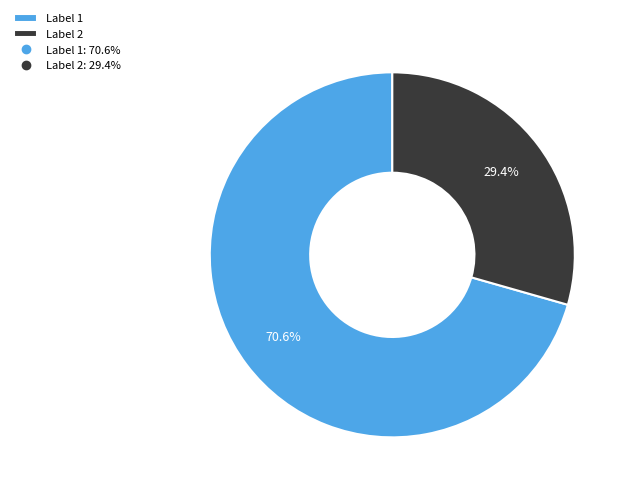

Does any single category account for the majority?

Yes